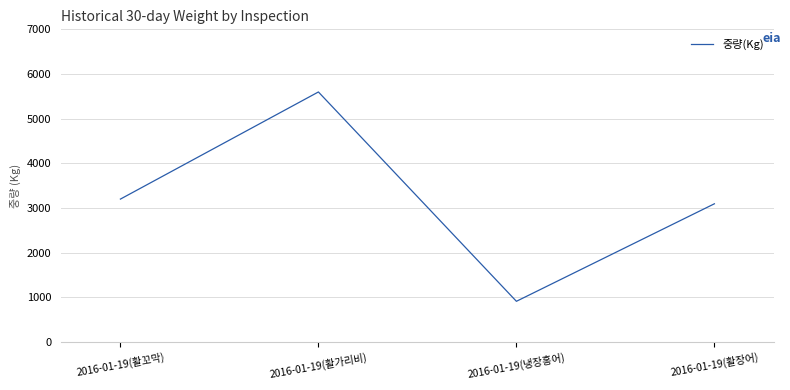

Reading right to left, list all the values displayed in this chart.

2016-01-19(활장어)=3095	2016-01-19(냉장홍어)=912	2016-01-19(활가리비)=5598	2016-01-19(활꼬막)=3200